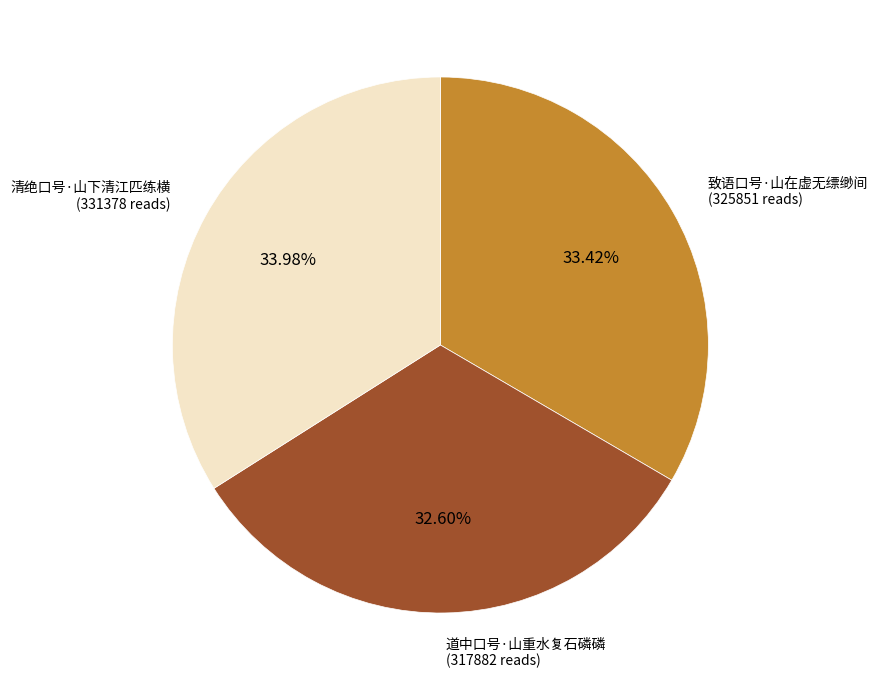

Does any single category account for the majority?

No